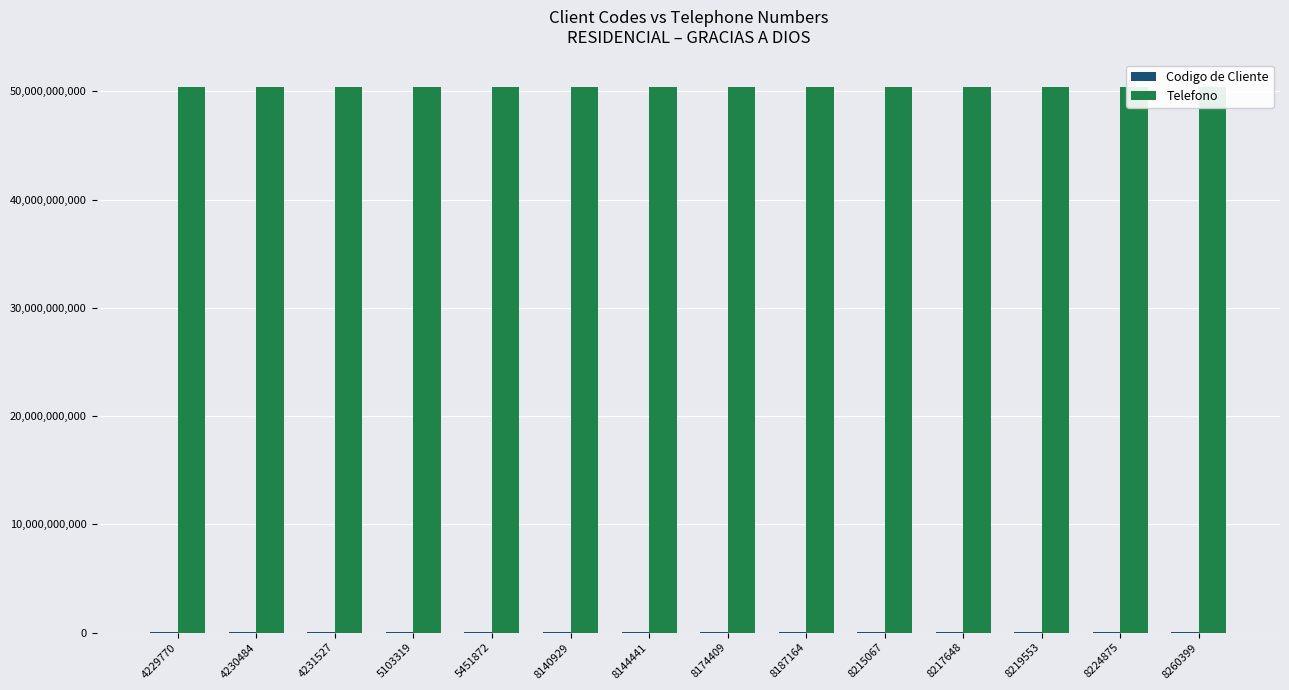

What is the minimum value shown in the chart?

4229770